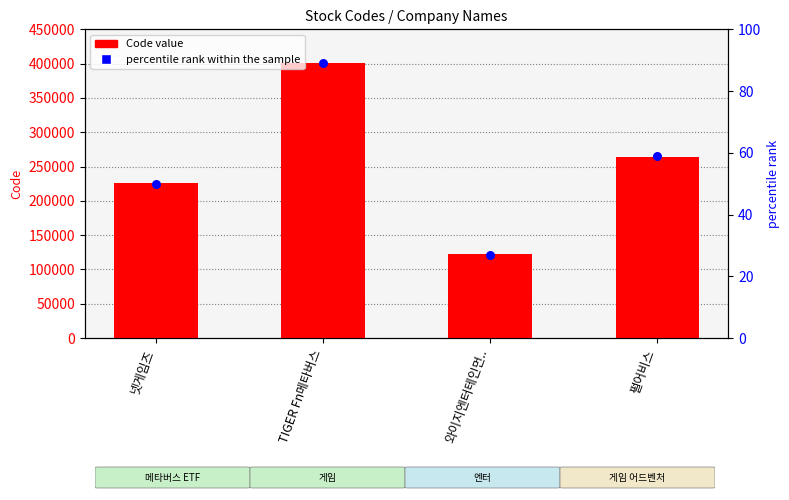

Is the value of percentile rank within the sample at 넷게임즈 greater than the value of Code at 와이지엔터테인먼..?

No